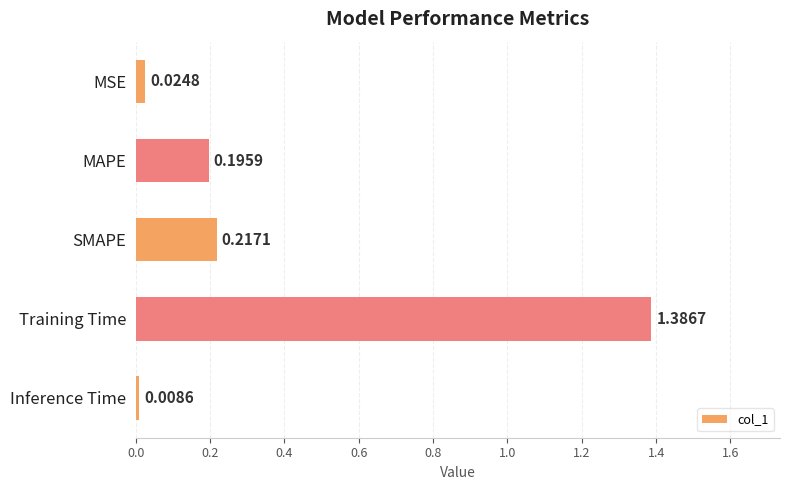

What is the average value?

0.4